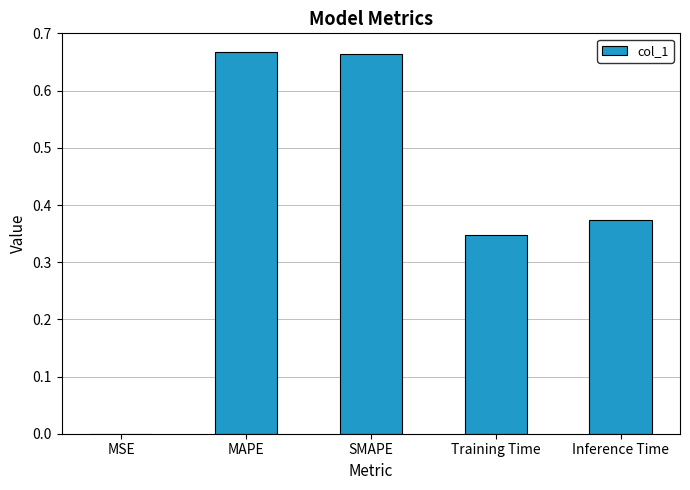

What is the sum of all values?

2.1